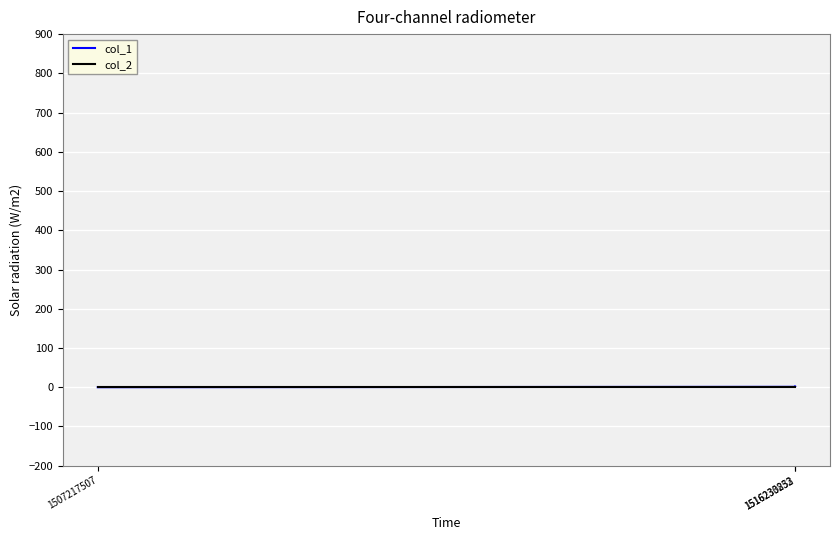

Reading right to left, list all the values displayed in this chart.

col_1: 2	1	0
col_2: 0	0	0